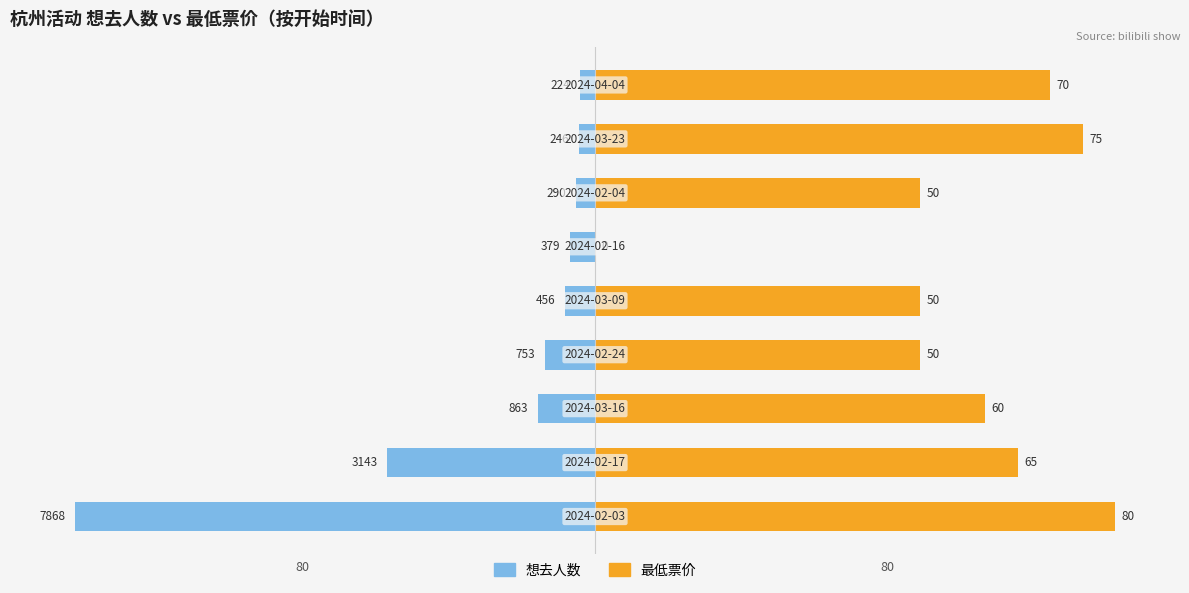

How many series are shown in this chart?

2